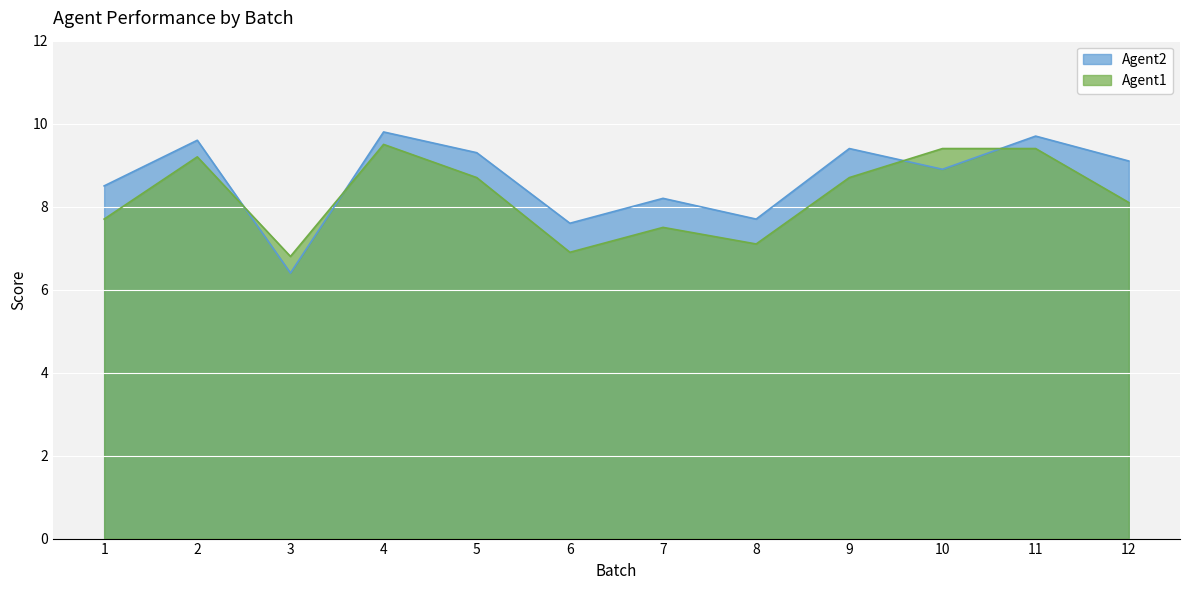

Does the chart display data point markers on the line(s)?

No